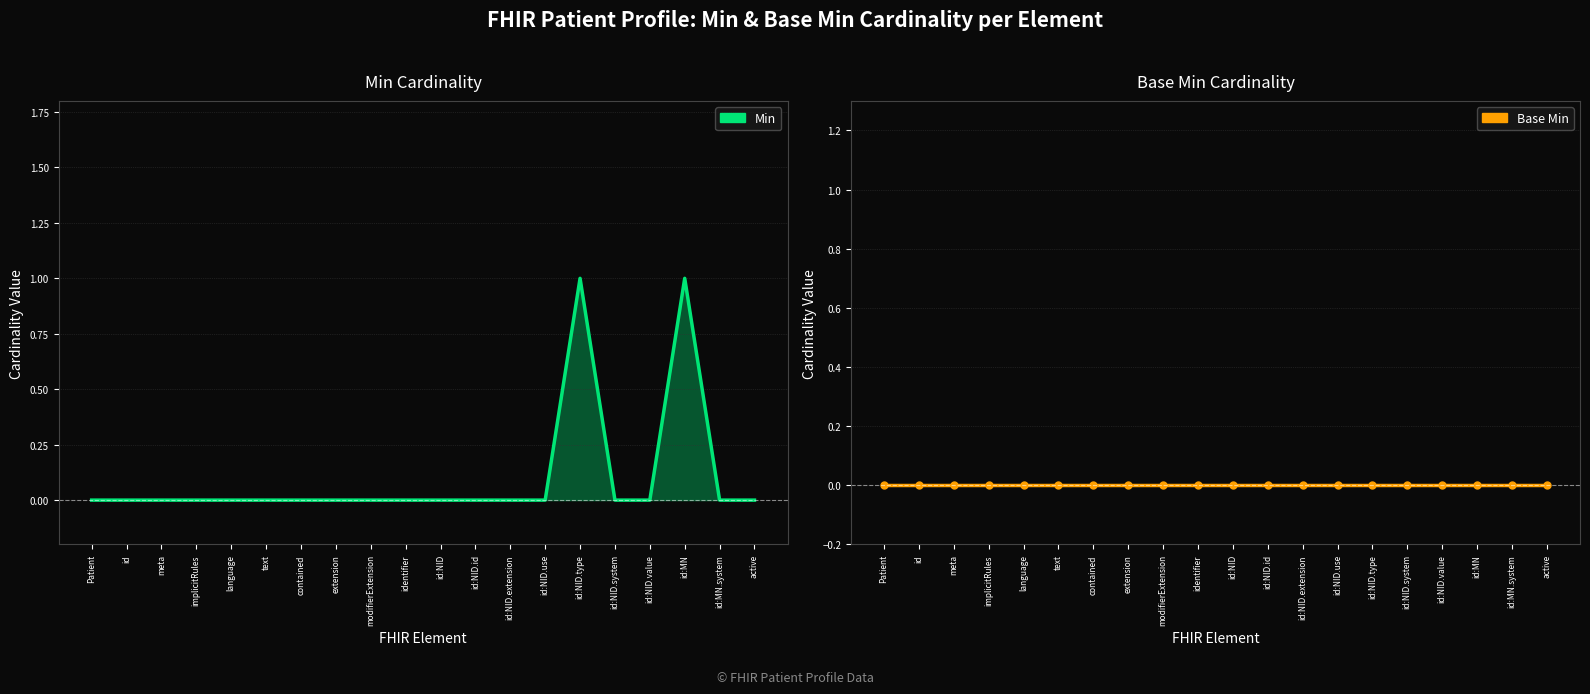

True or false: Min and Base Min intersect in this chart.

False